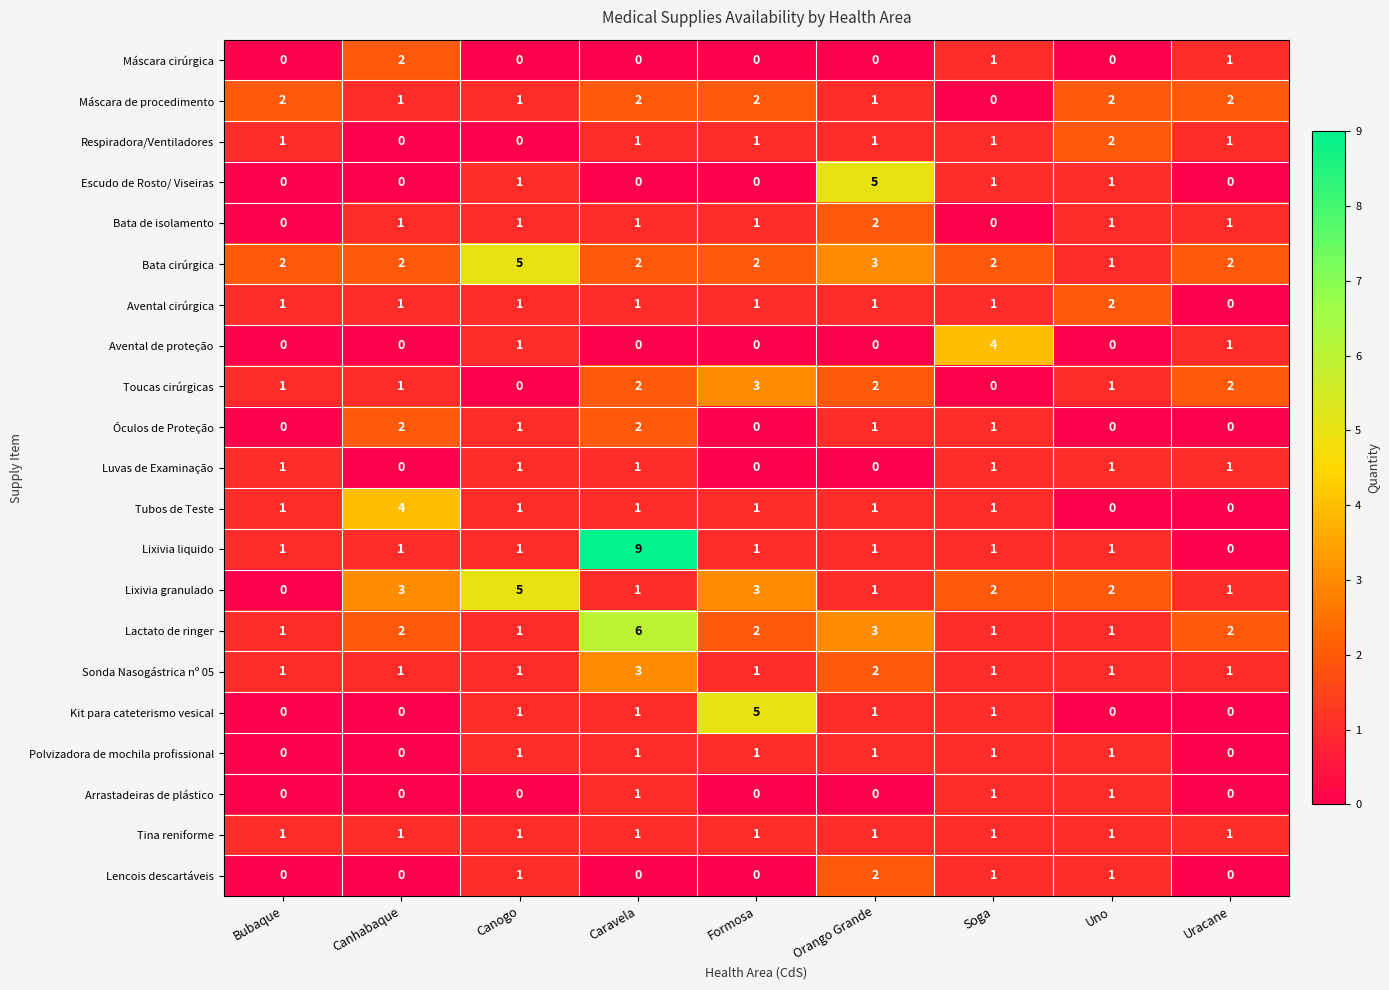

What is the total value across all series at Bubaque?

13